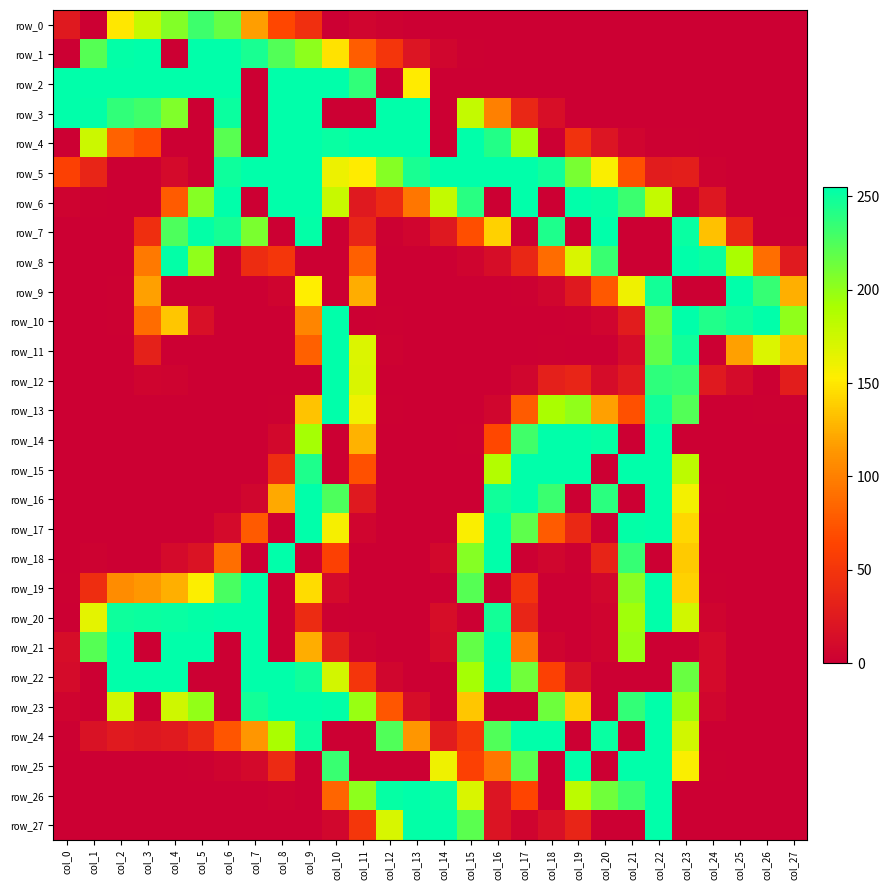

Between col_19 and col_27, which series saw the biggest shift?

row_6